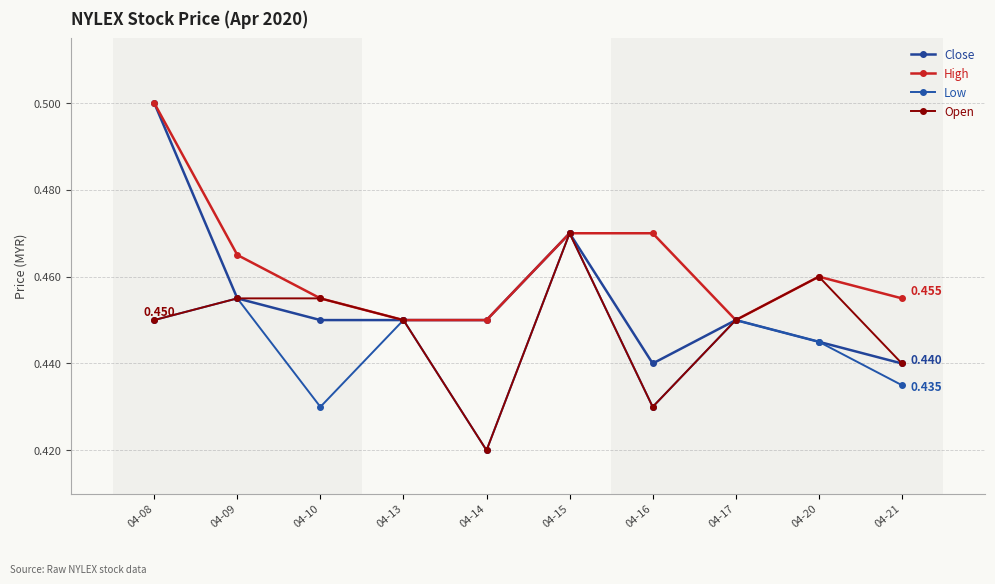

Is it true that Open equals 0.2 at 04-17?

False